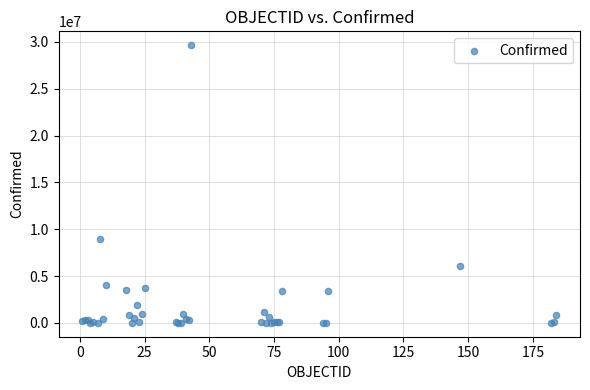

What Y value in the scatter plot is closest to 14828684?

9011367